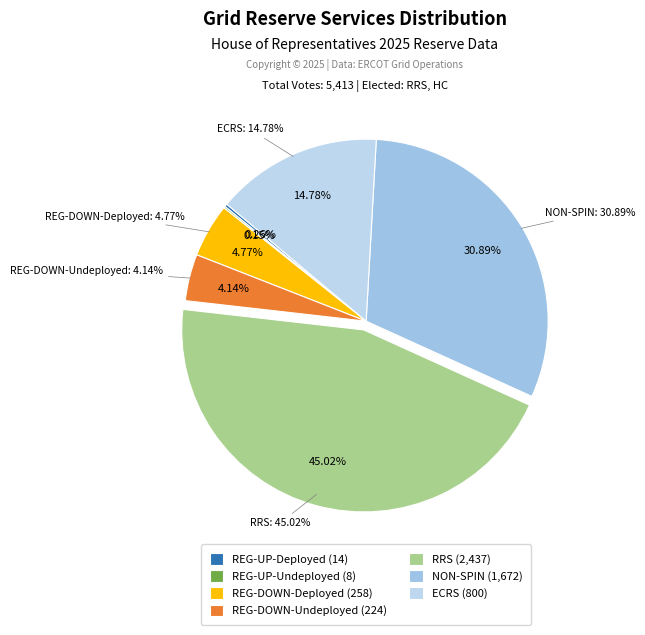

What is the largest slice in the pie chart?

RRS